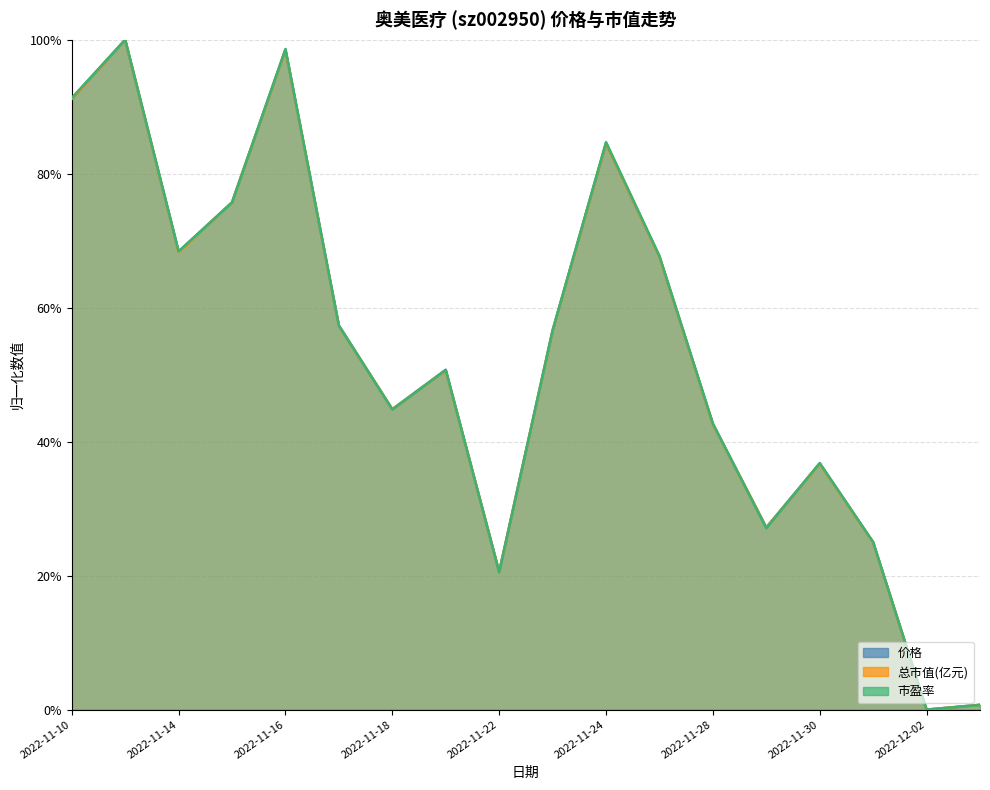

The 价格 series shows 1.0 at 2022-11-11. True or false?

True